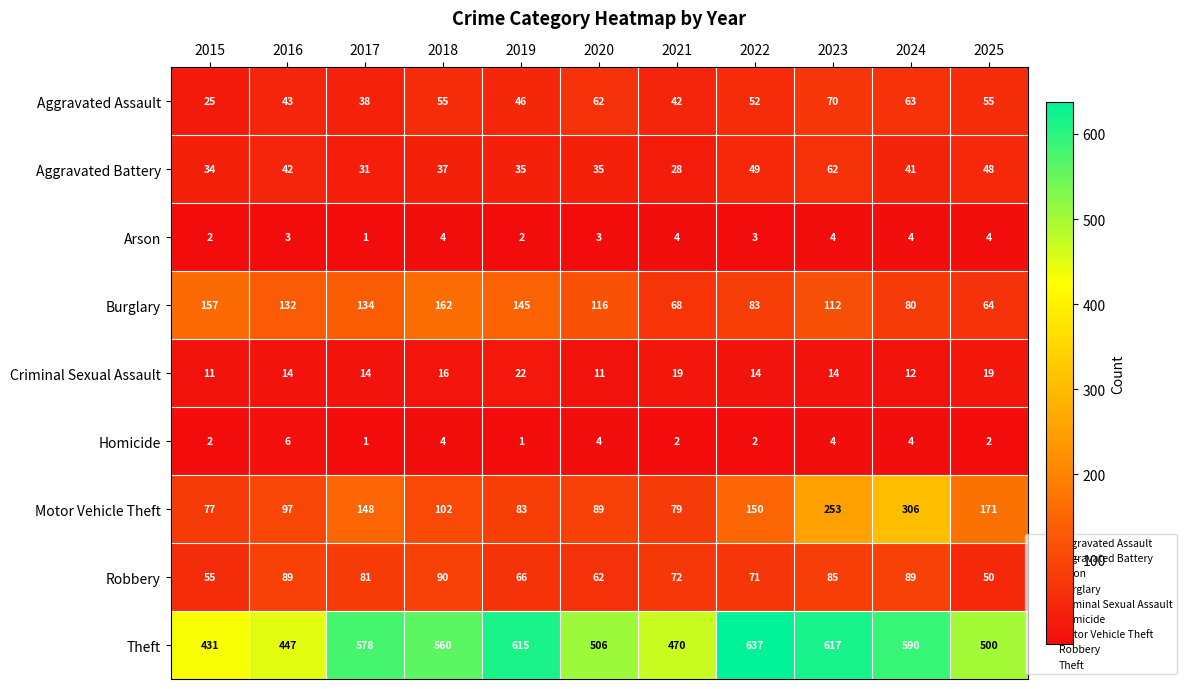

At which label is Burglary closest to 113?

2023